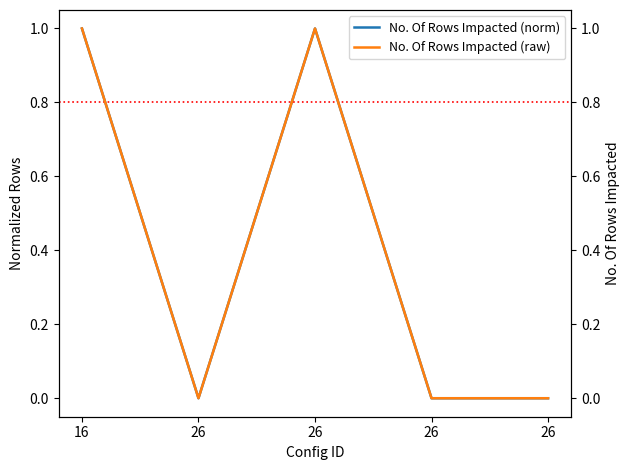

How many interior local peaks does the No. Of Rows Impacted (norm) series have?

1